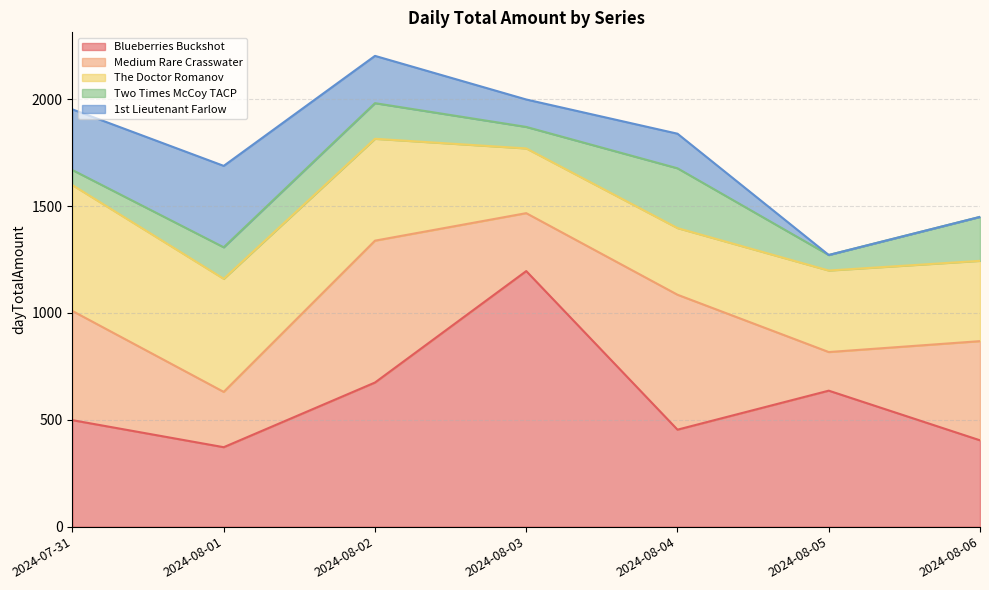

The The Doctor Romanov series shows 194.8 at 2024-08-05. True or false?

False